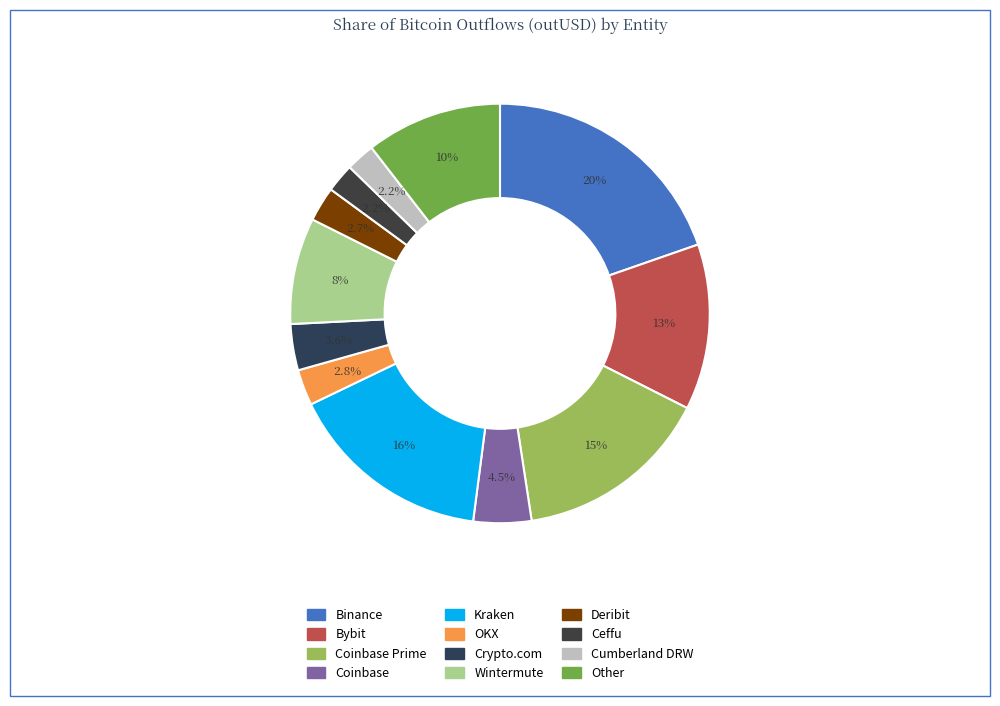

Rank the categories by value from lowest to highest.

Ceffu, Cumberland DRW, Deribit, OKX, Crypto.com, Coinbase, Wintermute, Other, Bybit, Coinbase Prime, Kraken, Binance